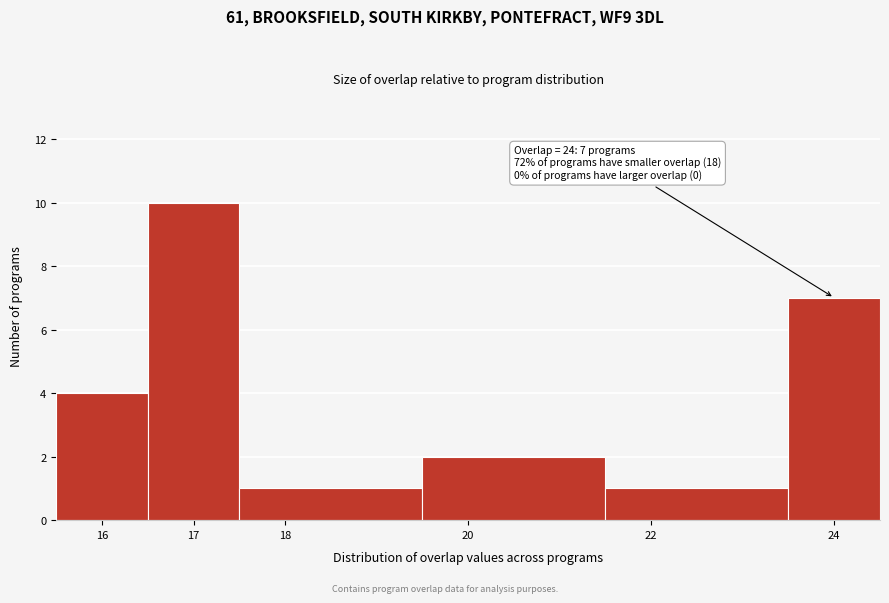

Which range on the x-axis has the tallest bar?

16.5 to 17.5